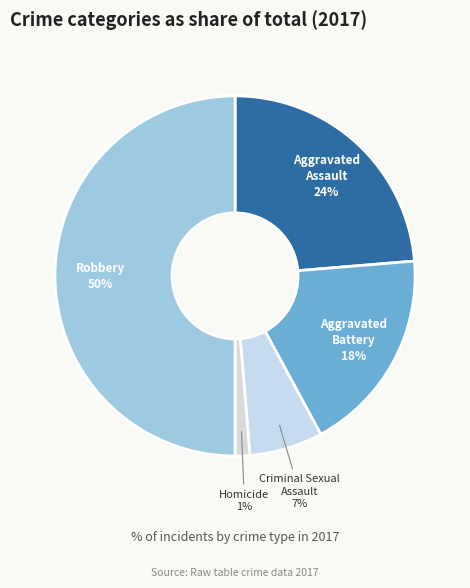

How many slices are in this pie chart?

5